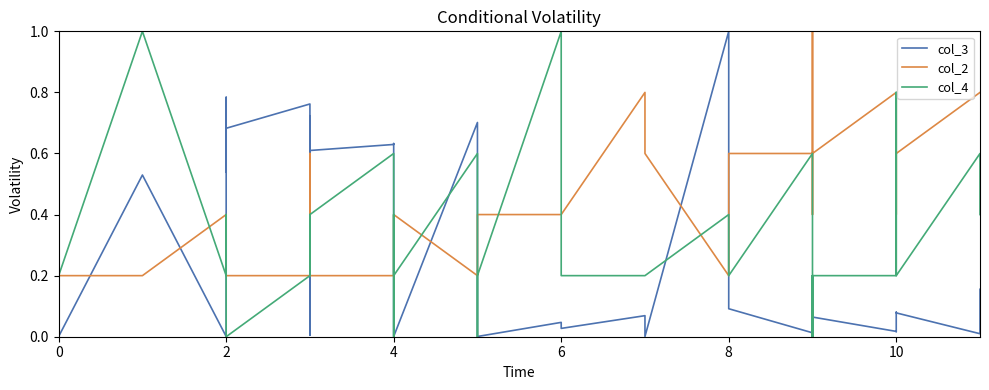

Which series has the largest total across all categories?

col_2